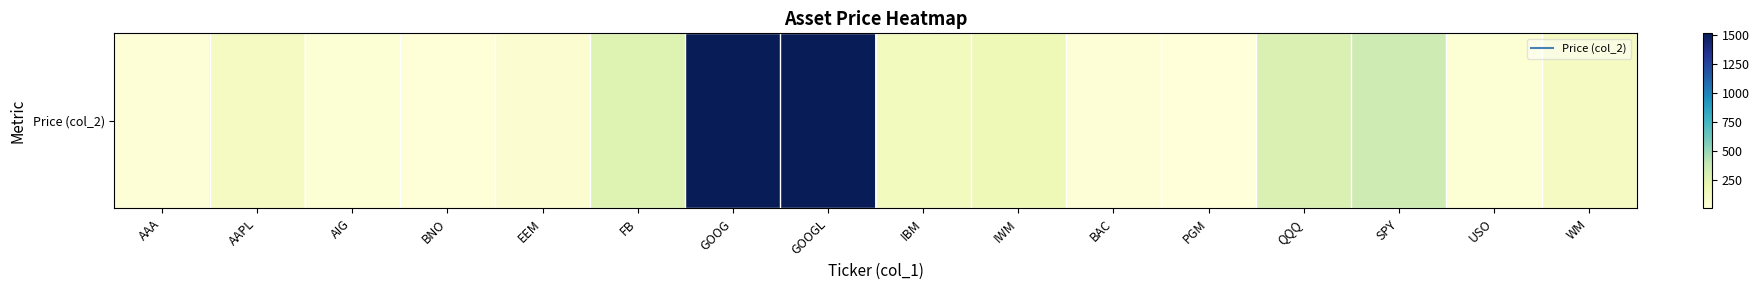

Is it true that the value at USO is 28.7?

True